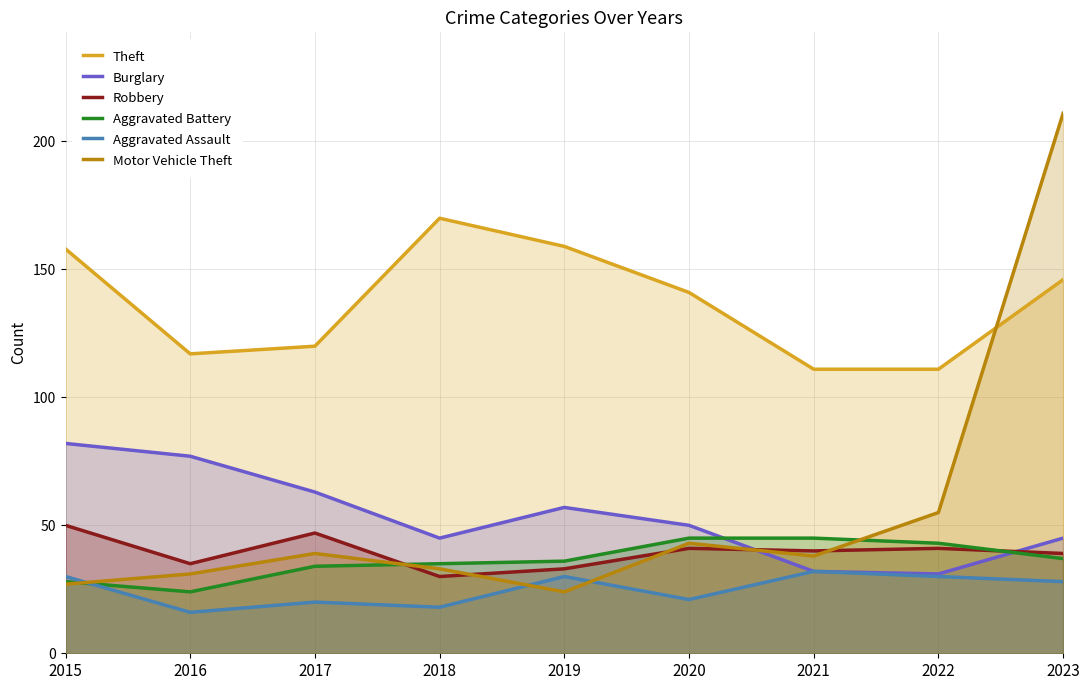

How many data points in Aggravated Assault are less than 28?

4